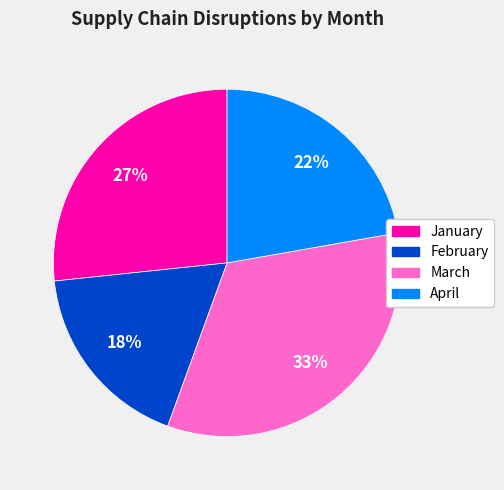

Count the number of slices in the pie.

4